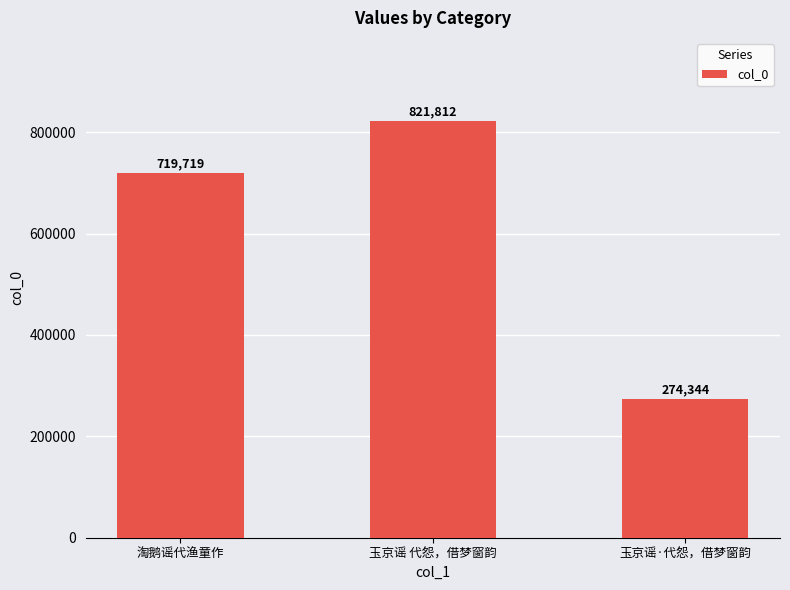

What is the difference between the second highest and minimum values?

445375